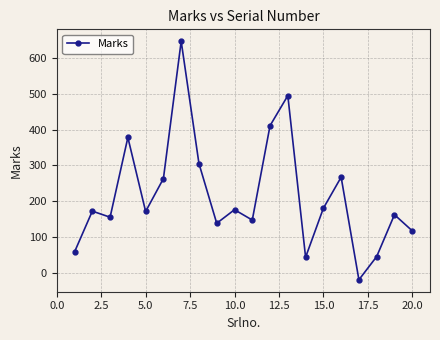

What is the smallest value displayed?

-20